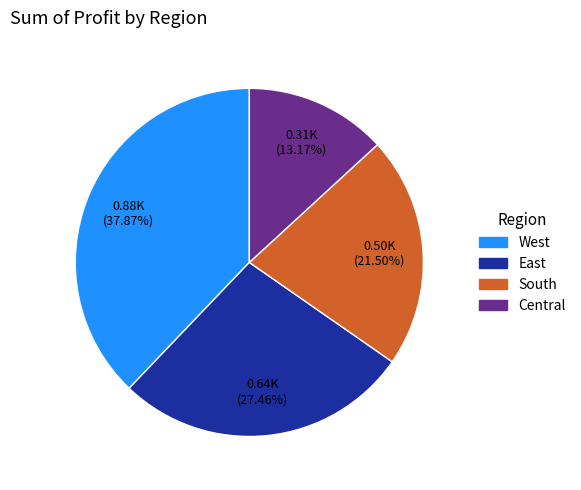

How many segments does this pie chart have?

4